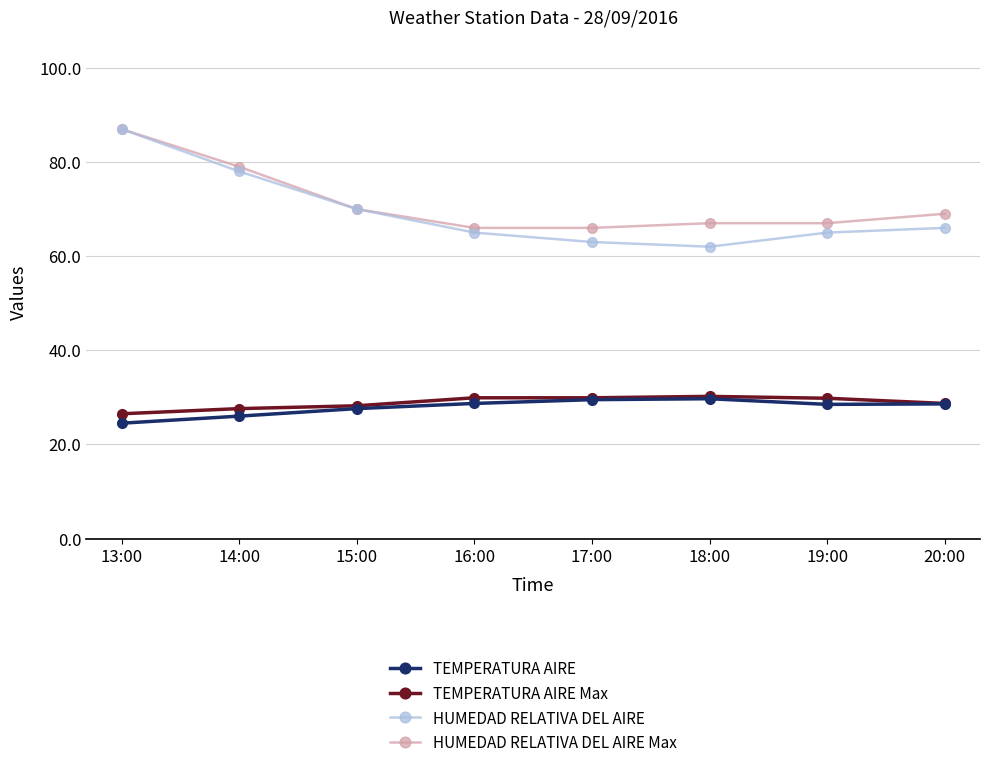

How many values in the HUMEDAD RELATIVA DEL AIRE series are below 66?

4